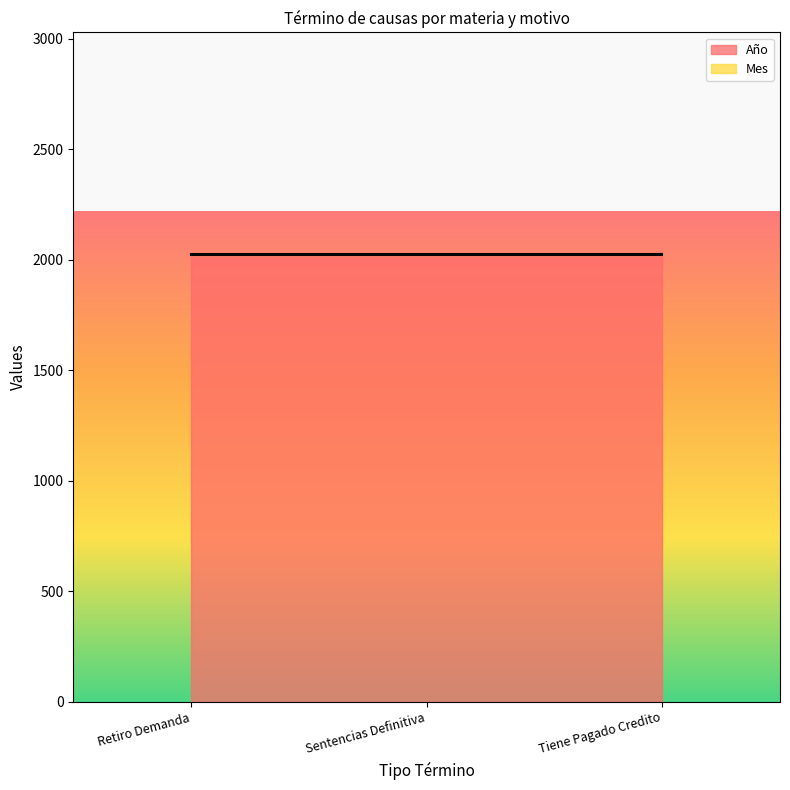

What is the value of the Año point at the 3rd from the left?

2019